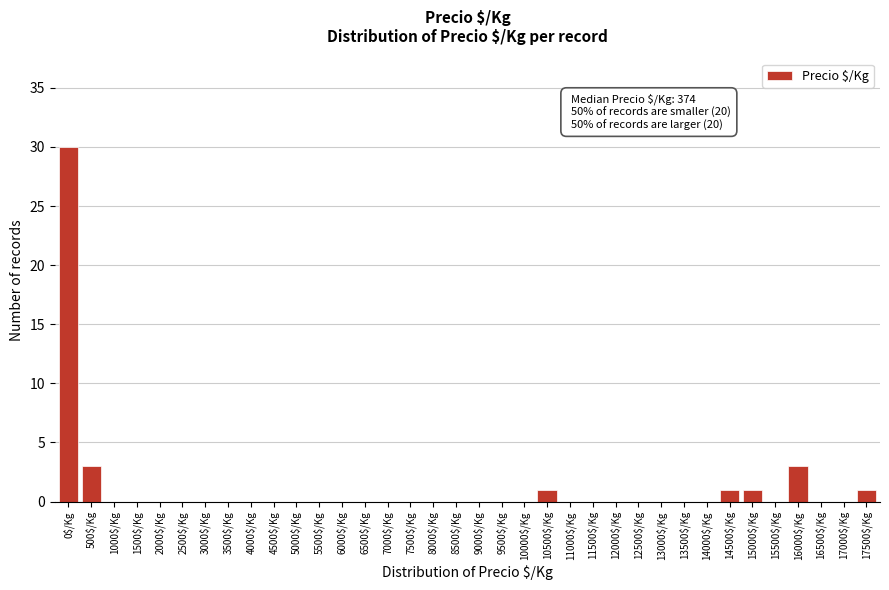

What is the maximum value shown in the chart?

30